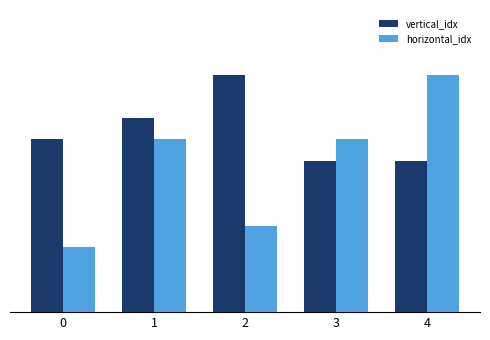

Reading left to right, what are all the values shown in this chart?

vertical_idx: 0=8	1=9	2=11	3=7	4=7
horizontal_idx: 0=3	1=8	2=4	3=8	4=11